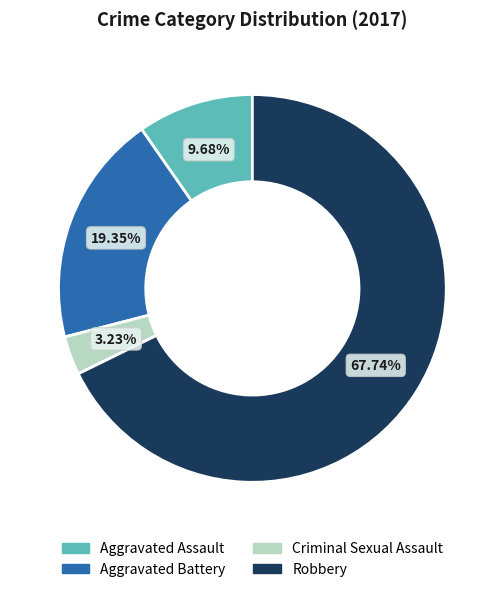

Is it true that Criminal Sexual Assault is 17% of the pie?

False